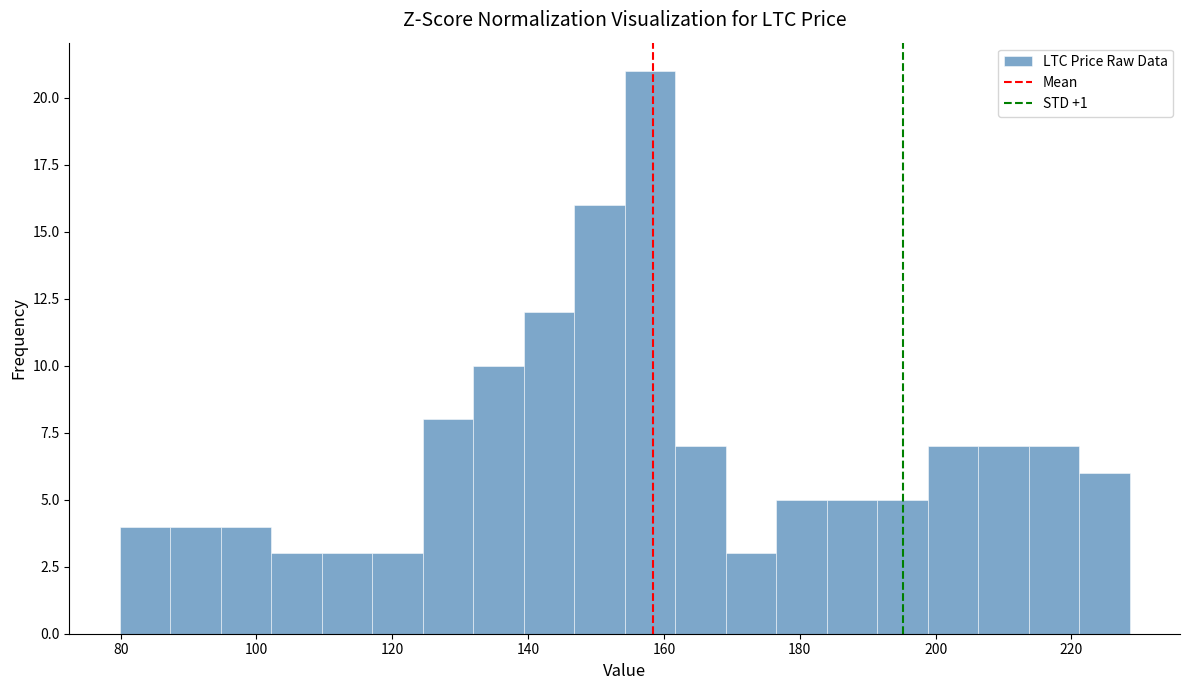

Read against the x-axis, roughly where is the centre of the tallest bar?

158